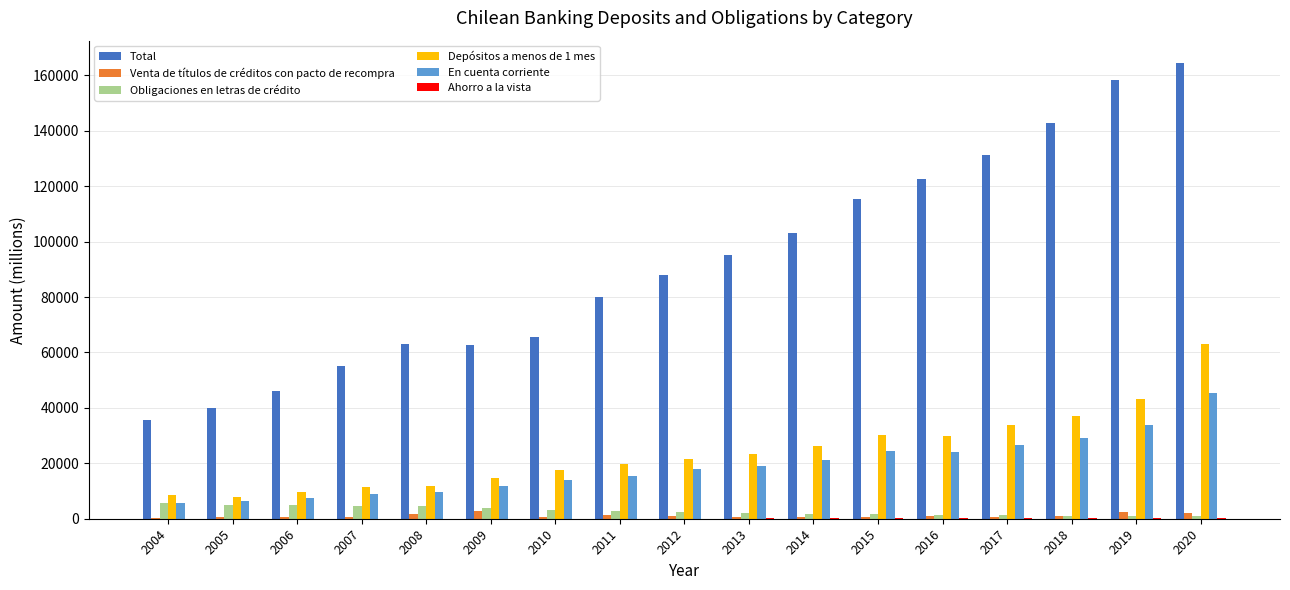

What is the sum of all Depósitos a menos de 1 mes values?

409897